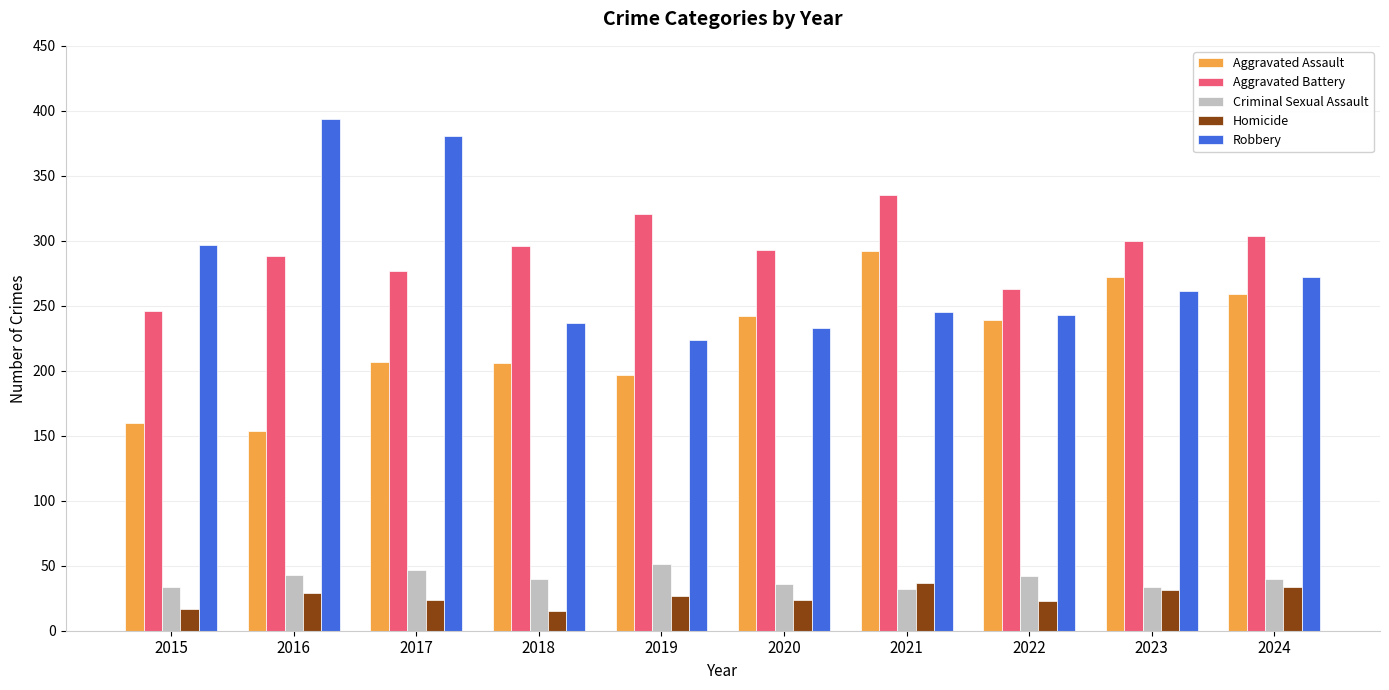

What is the sum of the Aggravated Assault values at 2022 and 2020?

481